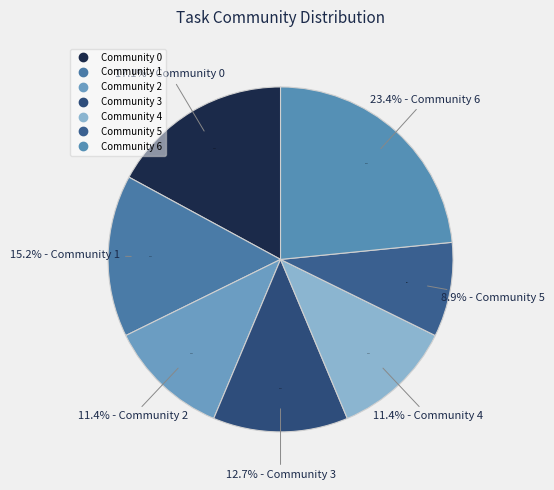

Do Community 3 and Community 5 together represent more than half of the pie?

No